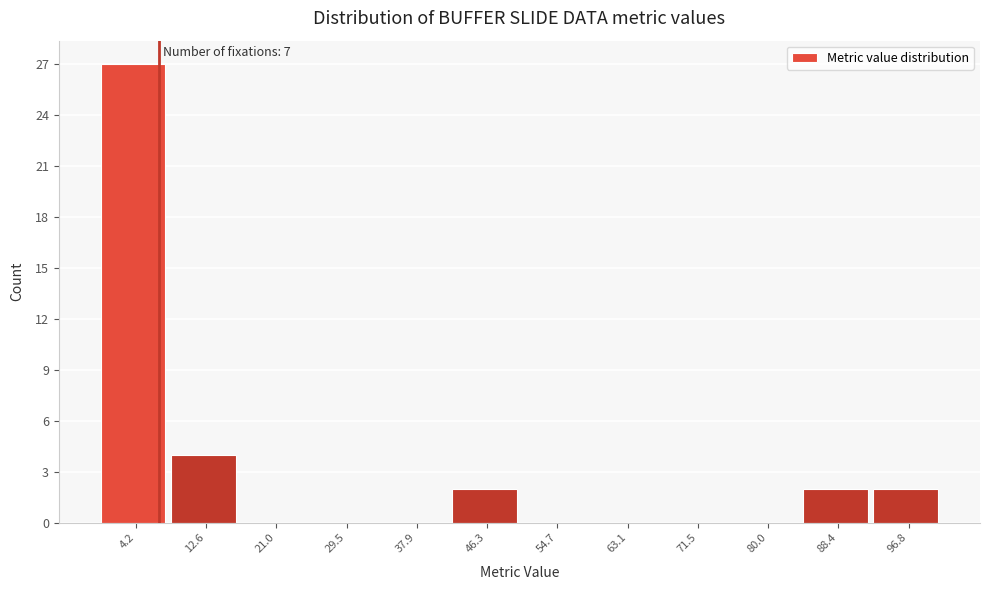

Over which range of the x-axis is the bar tallest?

0 to 8